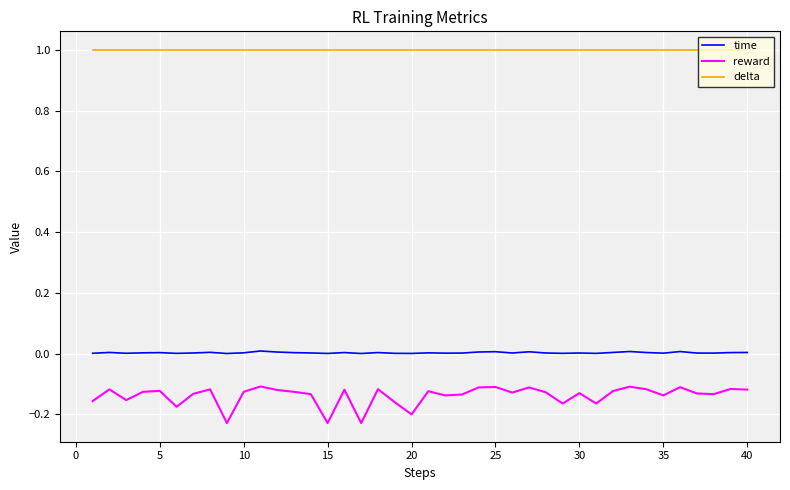

List the series in order of their peak value, highest first.

delta, time, reward